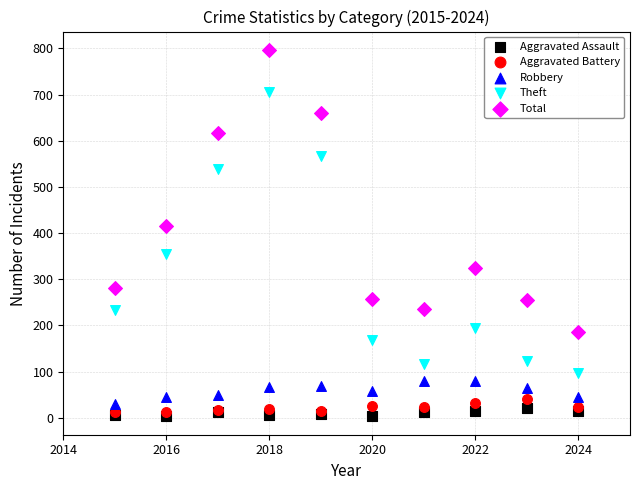

In the Theft series, what Y value is closest to 401?

354